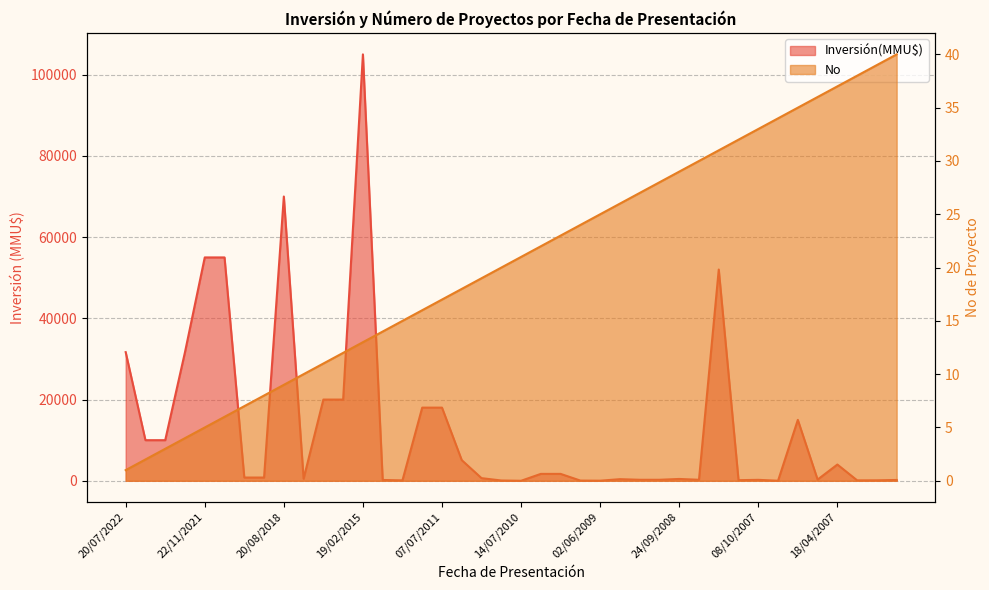

Which series has the largest total across all categories?

Inversión(MMU$)